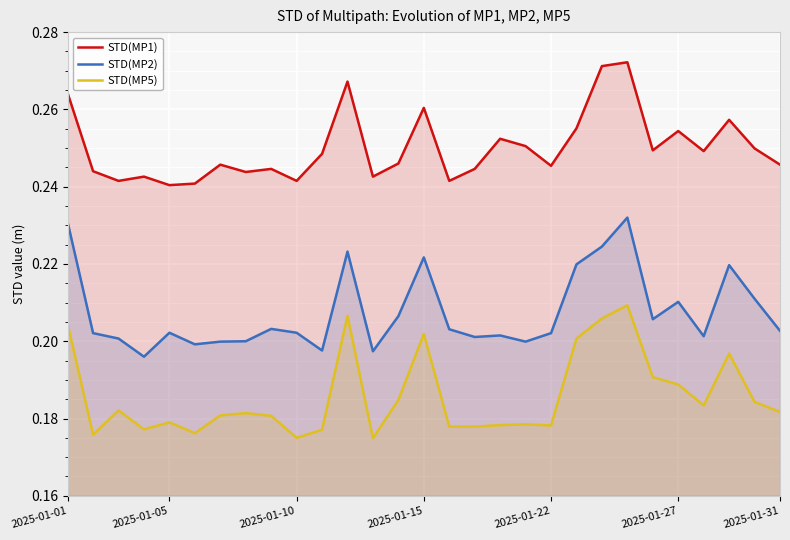

Is it true that STD(MP1) equals 0.4 at 25?

False